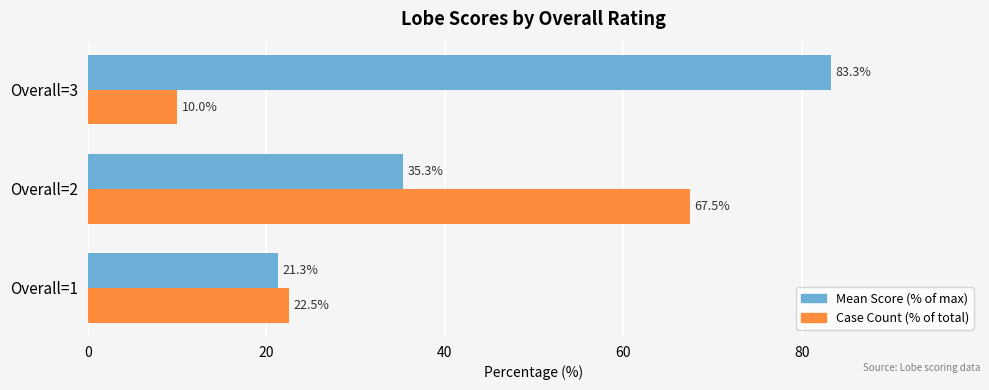

What is the smallest value displayed?

10.0